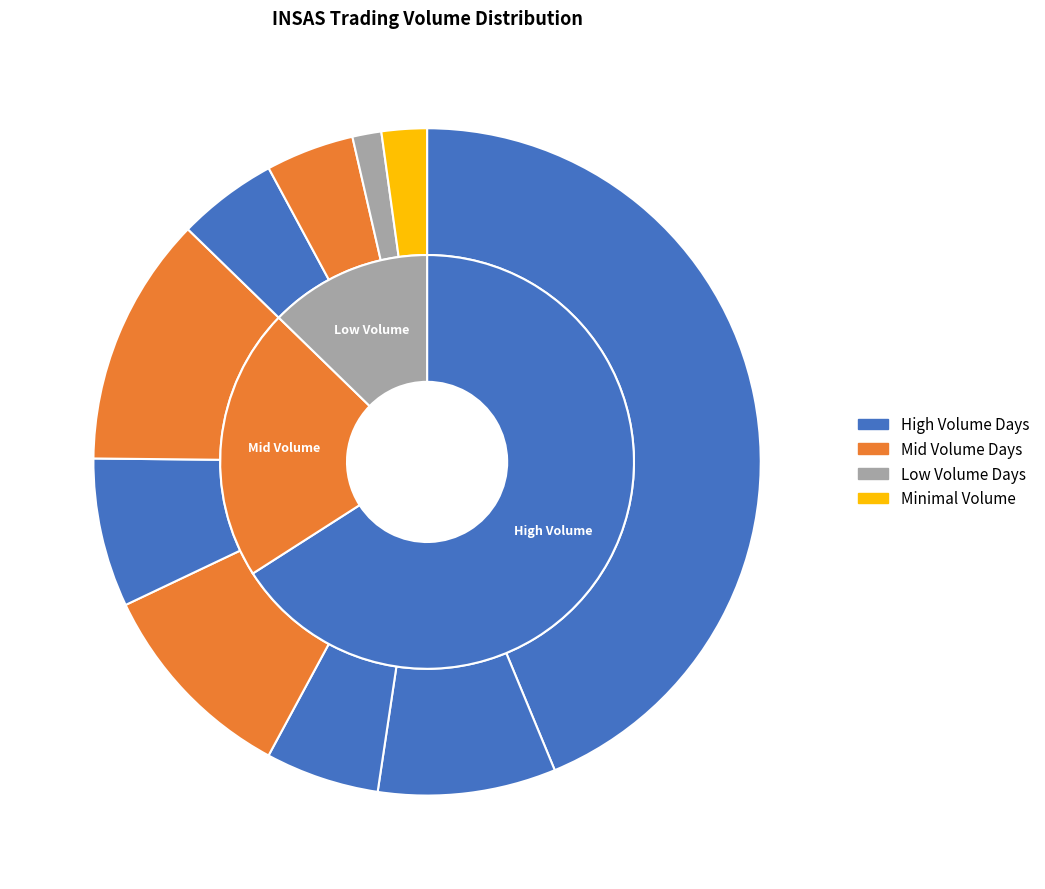

Is it true that 2020-02-13 is 2% of the pie?

True